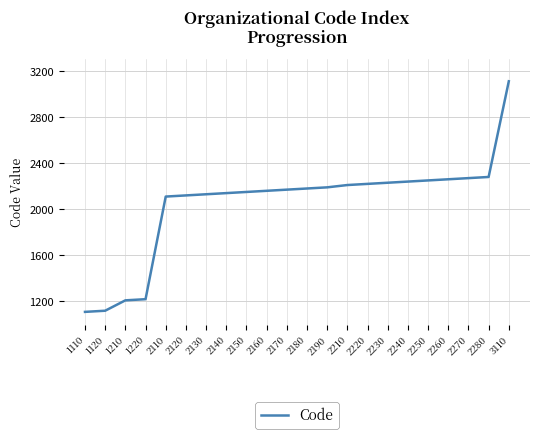

True or false: the data shows 665 at 2270.

False